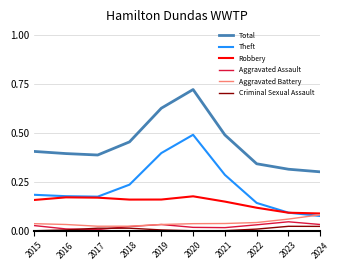

List the series in order of their peak value, highest first.

Total, Theft, Robbery, Aggravated Battery, Aggravated Assault, Criminal Sexual Assault